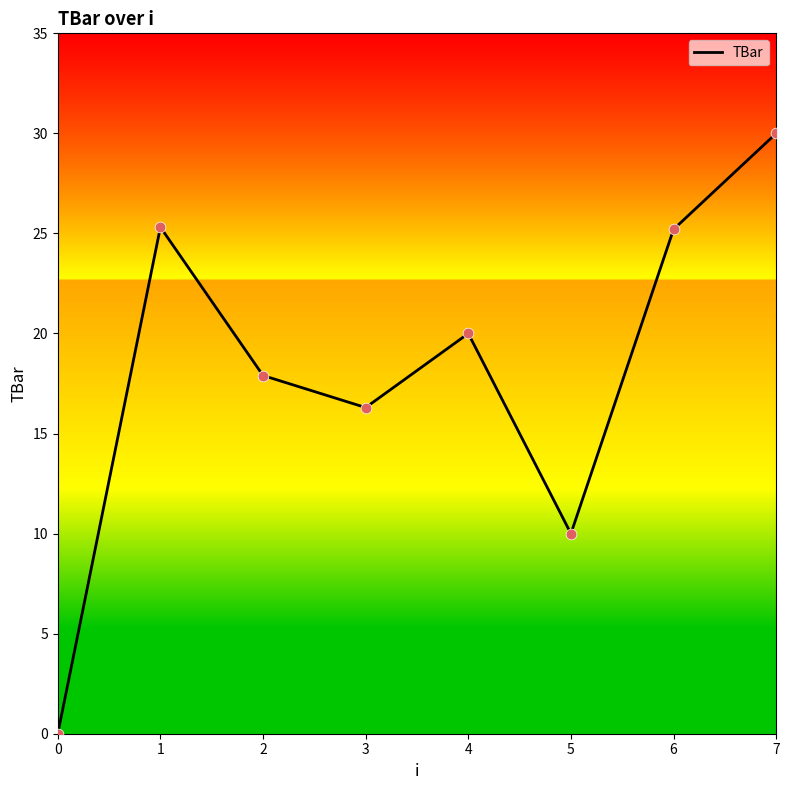

What is the ratio of the value at 3 to the value at 1?

0.6